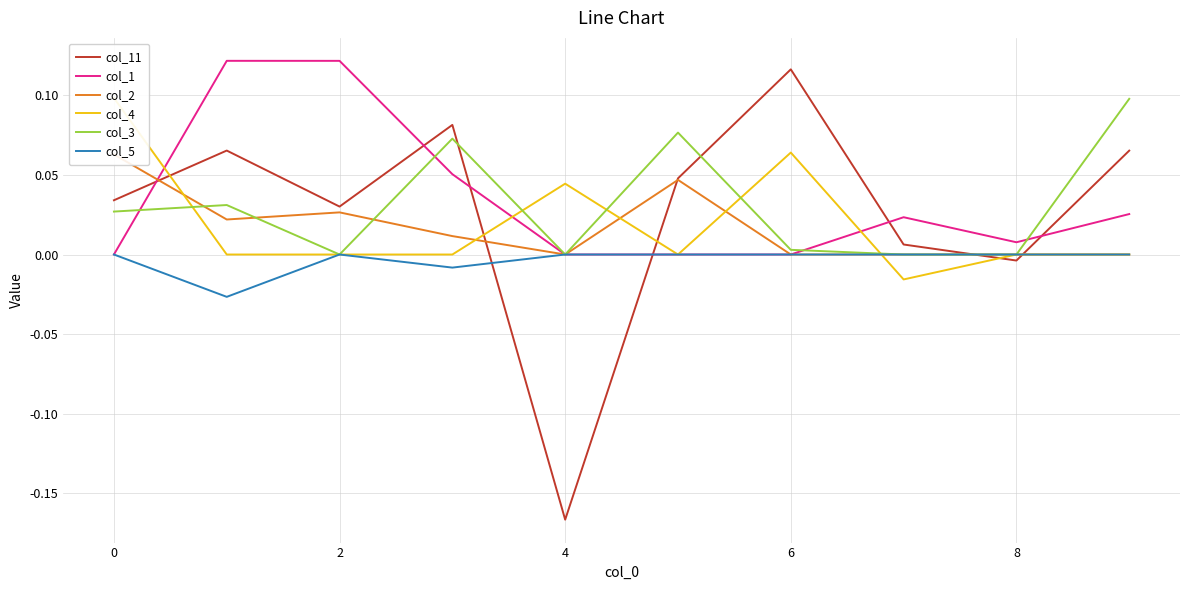

Rank the series by their maximum value, from highest to lowest.

col_1, col_11, col_4, col_3, col_2, col_5